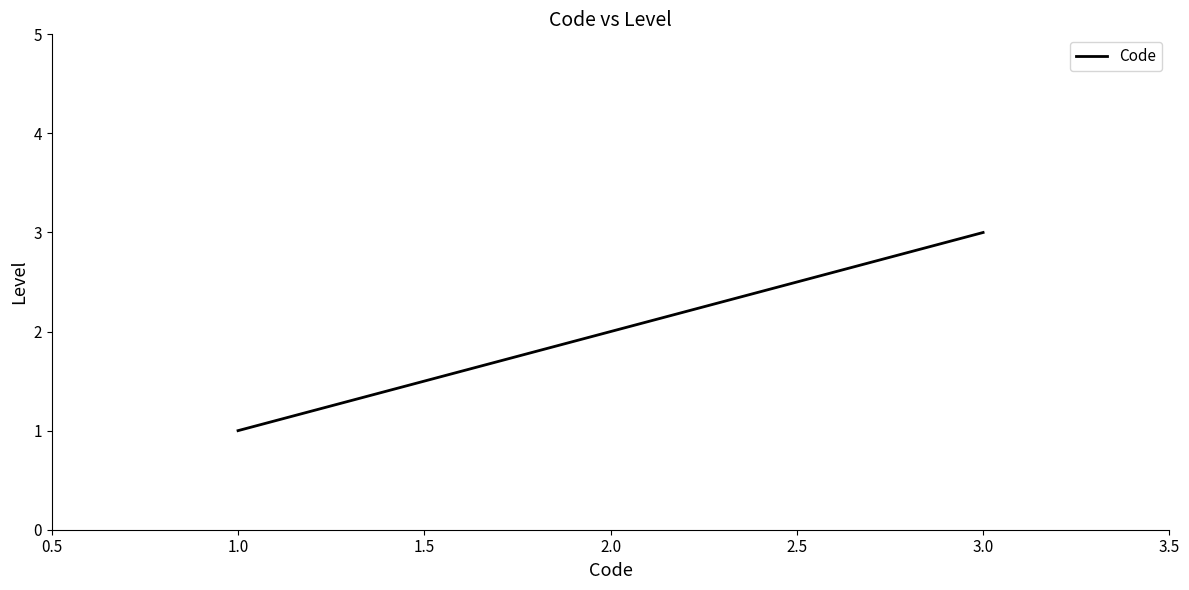

Reading left to right, list all the values displayed in this chart.

1	2	3